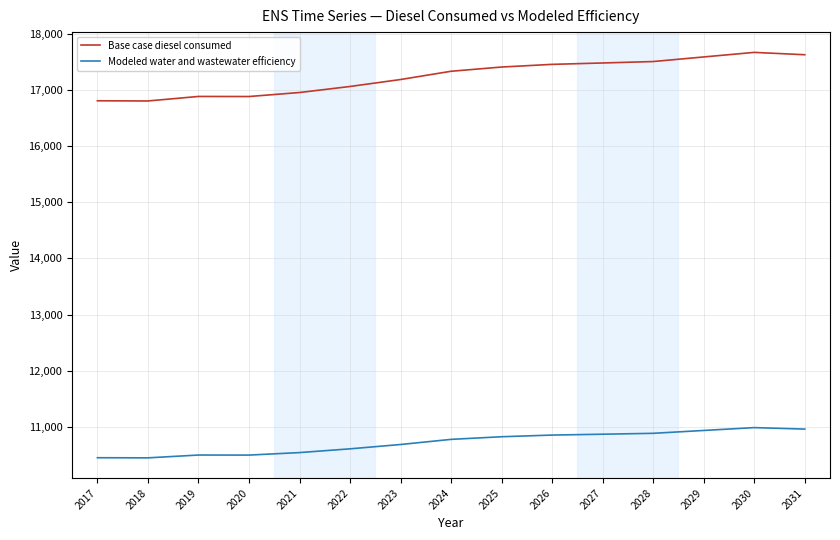

Between 2018 and 2029, which series saw the biggest shift?

Base case diesel consumed